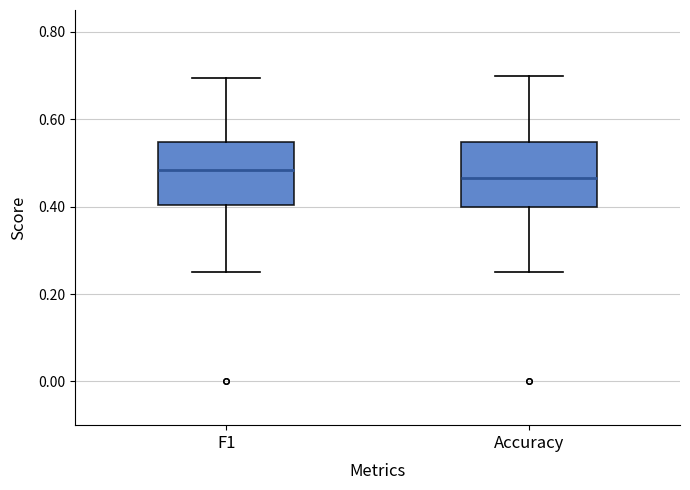

Where does the upper whisker of the box for F1 end on the y-axis? The values are not printed on the chart, so give them approximately, as read against the axis.

0.70